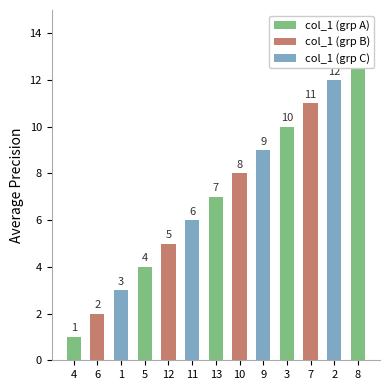

What position from the right is 11?

8